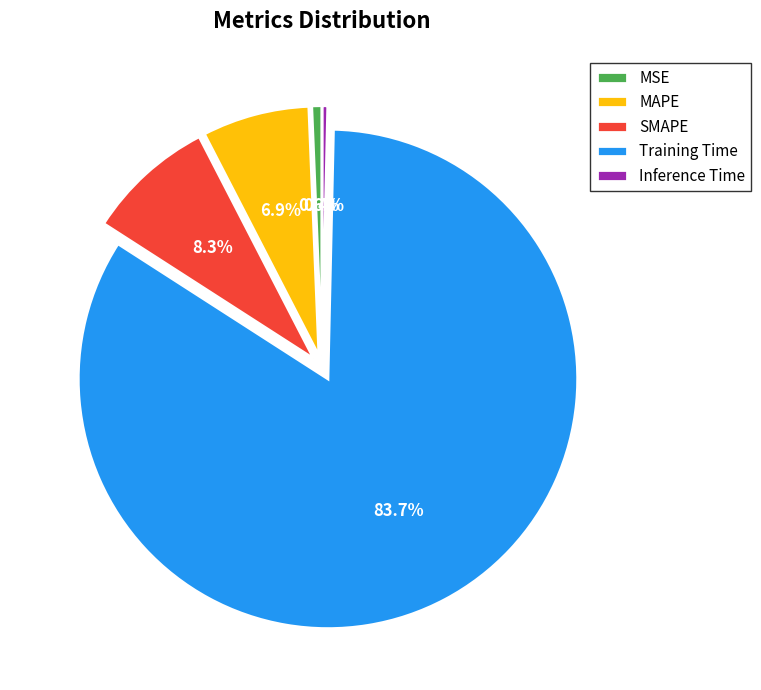

What is the largest slice in the pie chart?

Training Time